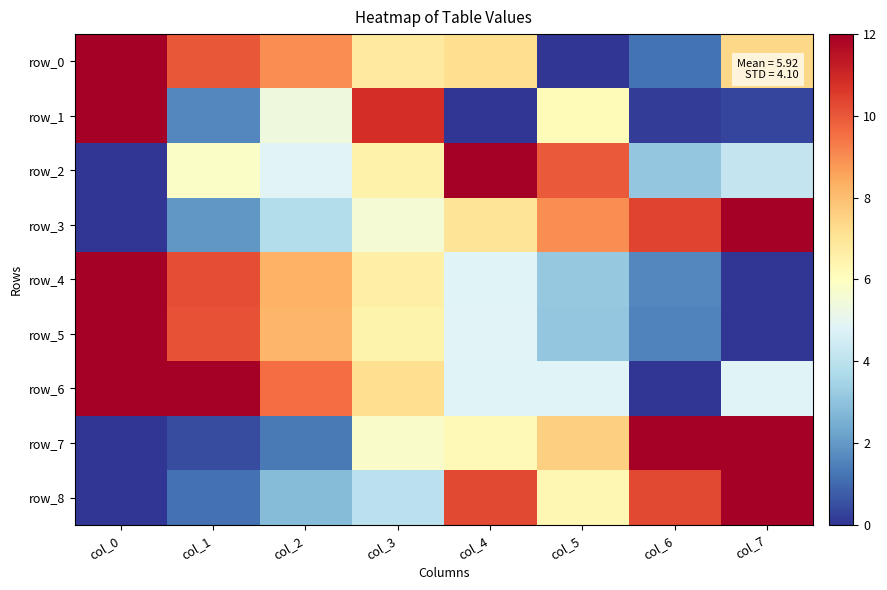

Reading right to left, extract all data points from this chart.

row_0: col_7=7.4	col_6=1.2	col_5=0.0	col_4=7.2	col_3=6.8	col_2=9.0	col_1=10.0	col_0=12.0
row_1: col_7=0.3	col_6=0.2	col_5=6.2	col_4=0.0	col_3=10.9	col_2=5.4	col_1=1.6	col_0=12.0
row_2: col_7=4.2	col_6=3.1	col_5=10.0	col_4=12.0	col_3=6.5	col_2=4.9	col_1=5.8	col_0=0.0
row_3: col_7=12.0	col_6=10.4	col_5=9.0	col_4=7.0	col_3=5.6	col_2=3.8	col_1=2.0	col_0=0.0
row_4: col_7=0.0	col_6=1.6	col_5=3.2	col_4=4.8	col_3=6.6	col_2=8.3	col_1=10.2	col_0=12.0
row_5: col_7=0.0	col_6=1.5	col_5=3.1	col_4=4.8	col_3=6.5	col_2=8.2	col_1=10.1	col_0=12.0
row_6: col_7=4.8	col_6=0.0	col_5=4.8	col_4=4.8	col_3=7.2	col_2=9.6	col_1=12.0	col_0=12.0
row_7: col_7=12.0	col_6=12.0	col_5=7.6	col_4=6.2	col_3=5.8	col_2=1.3	col_1=0.4	col_0=0.0
row_8: col_7=12.0	col_6=10.3	col_5=6.3	col_4=10.3	col_3=4.0	col_2=2.9	col_1=1.1	col_0=0.0